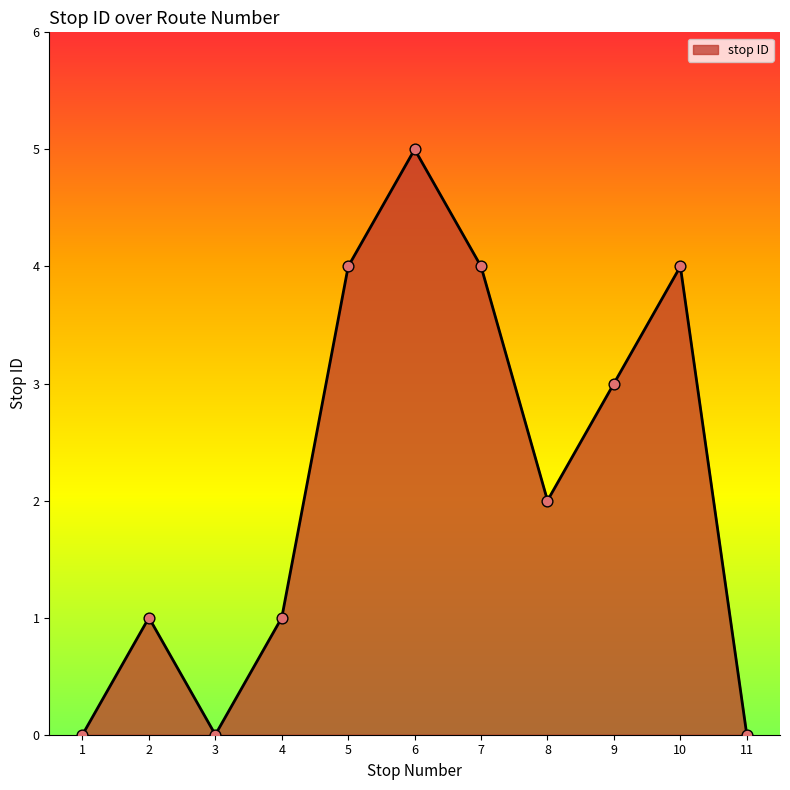

Between 6 and 8, which is larger?

6